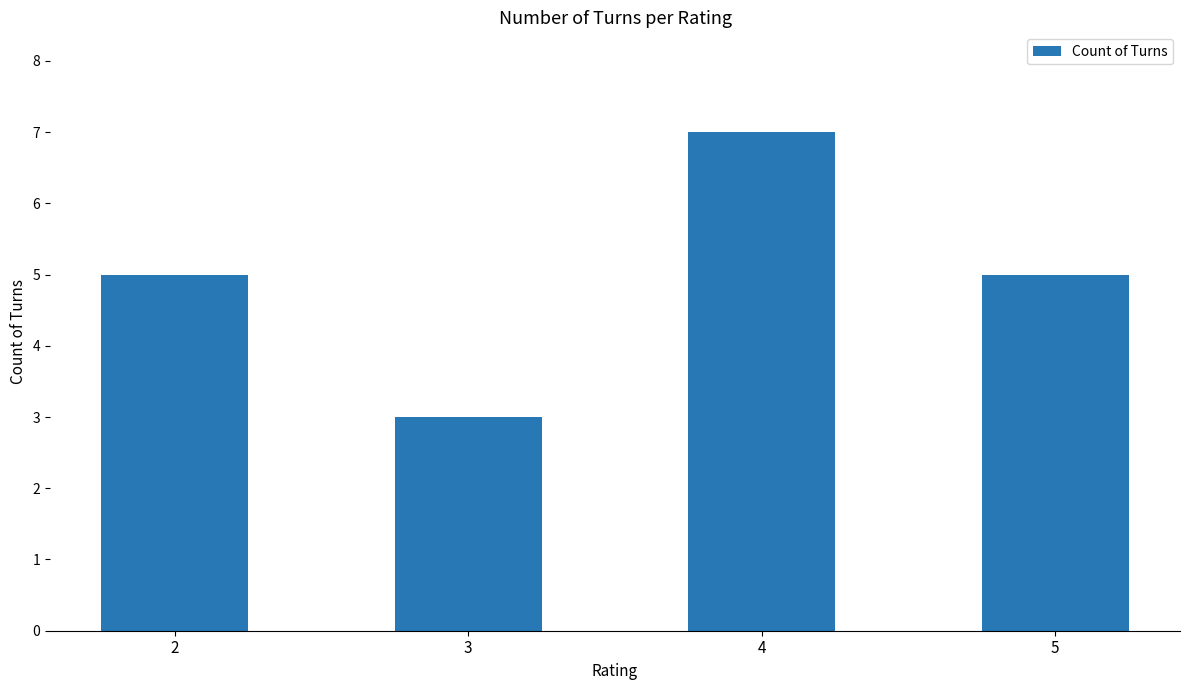

Does the chart contain any negative values?

No